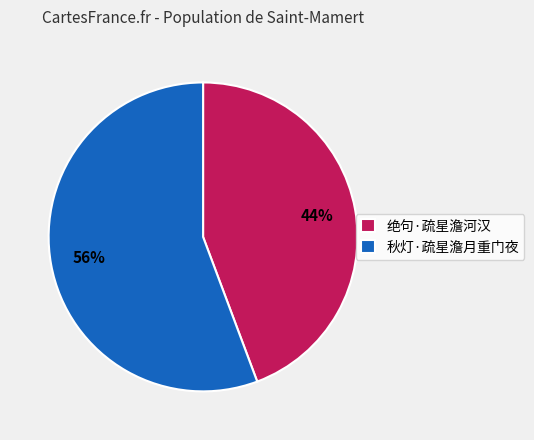

Does 绝句·疏星澹河汉 account for over 50% of the chart?

No